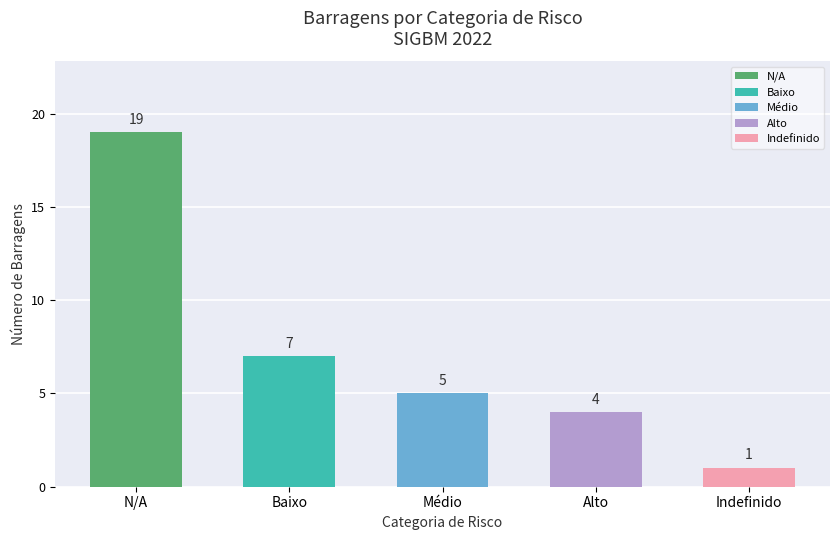

Does the chart contain stacked bars?

No